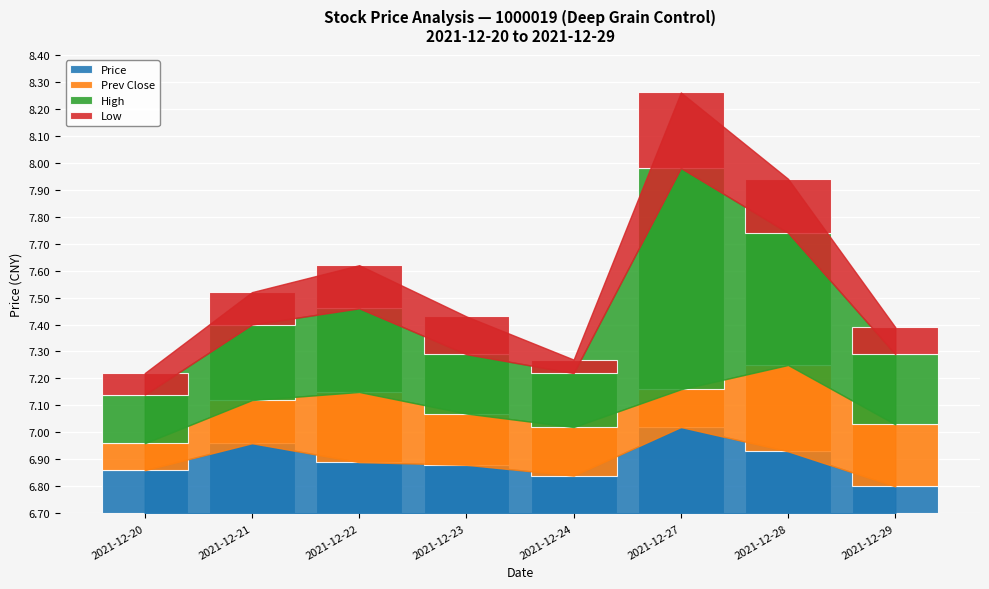

Does the chart contain any negative values?

No